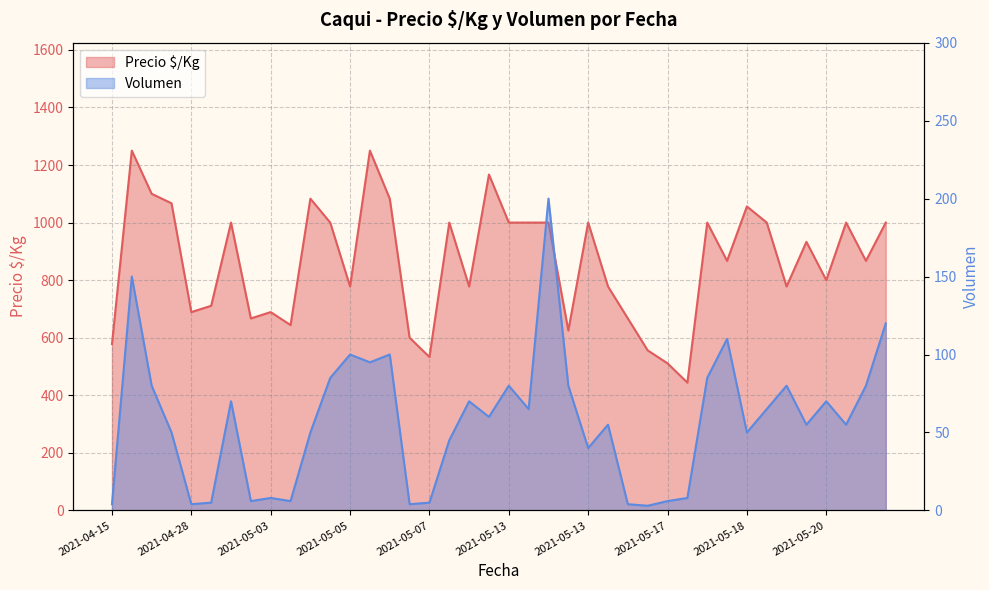

Reading left to right, list all the values displayed in this chart.

Precio $/Kg: 578	1250	1100	1067	689	711	1000	667	689	644	1083	1000	778	1250	1083	600	533	1000	778	1167	1000	1000	1000	625	1000	778	667	556	511	444	1000	867	1056	1000	778	933	800	1000	867	1000
Volumen: 4	150	80	50	4	5	70	6	8	6	50	85	100	95	100	4	5	45	70	60	80	65	200	80	40	55	4	3	6	8	85	110	50	65	80	55	70	55	80	120